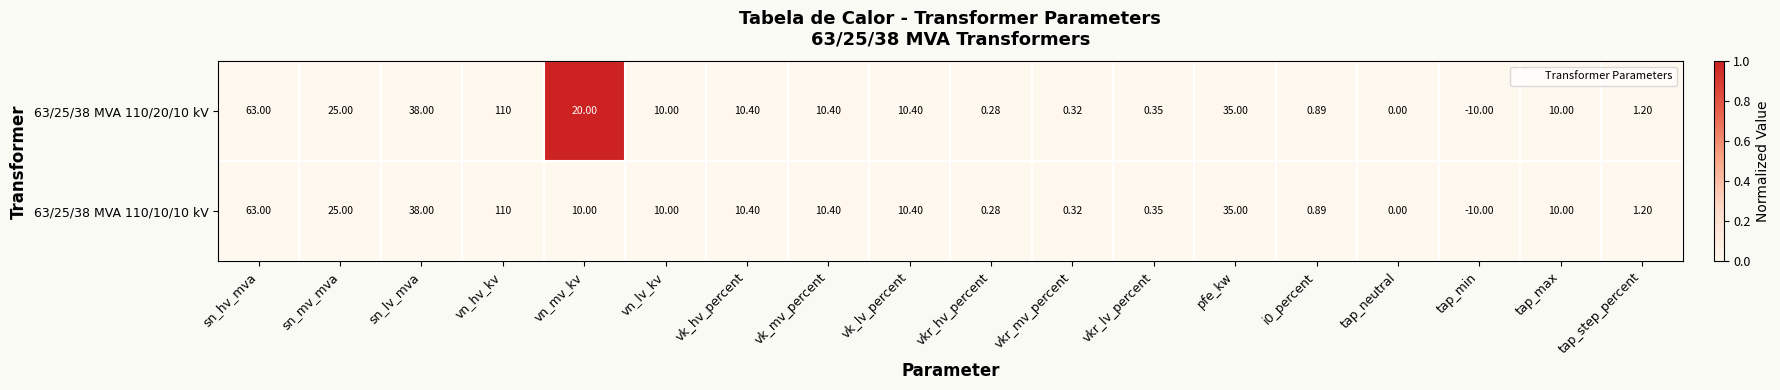

Which label corresponds to the smallest value in the chart?

tap_min